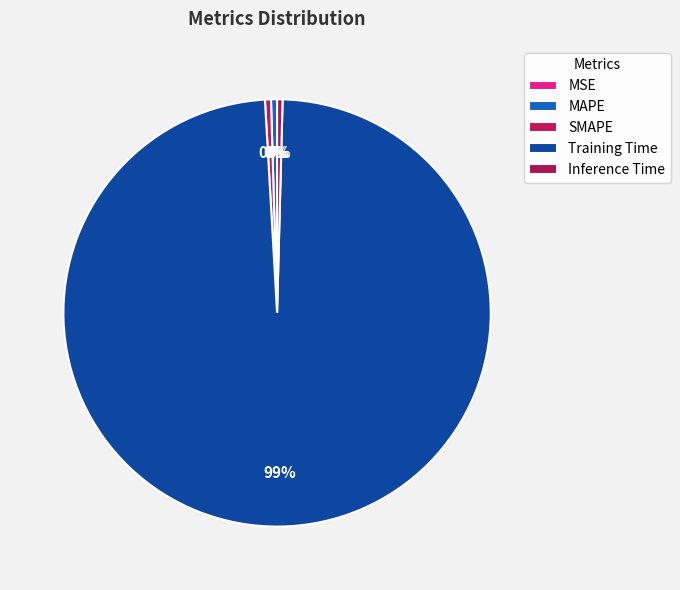

What percentage is NOT represented by Inference Time?

99.6%